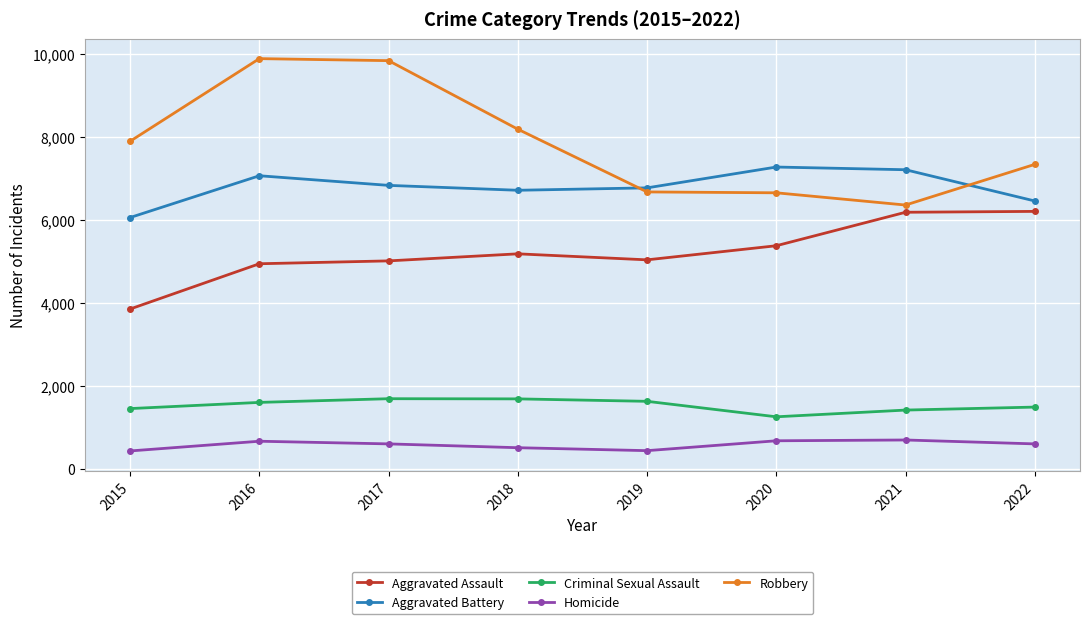

List the series in order of their peak value, highest first.

Robbery, Aggravated Battery, Aggravated Assault, Criminal Sexual Assault, Homicide